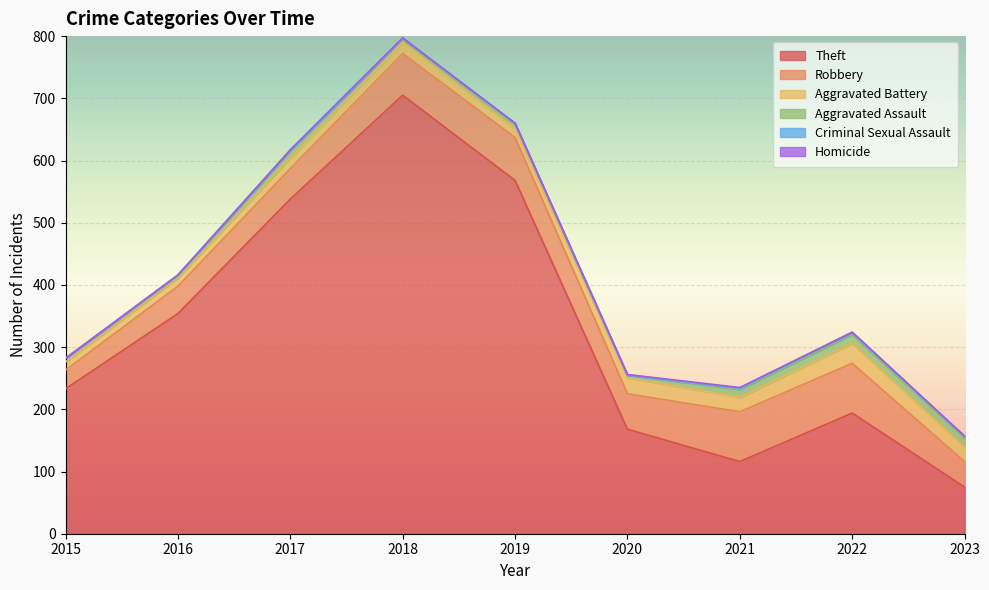

Is it true that Aggravated Assault equals 7 at 2023?

False